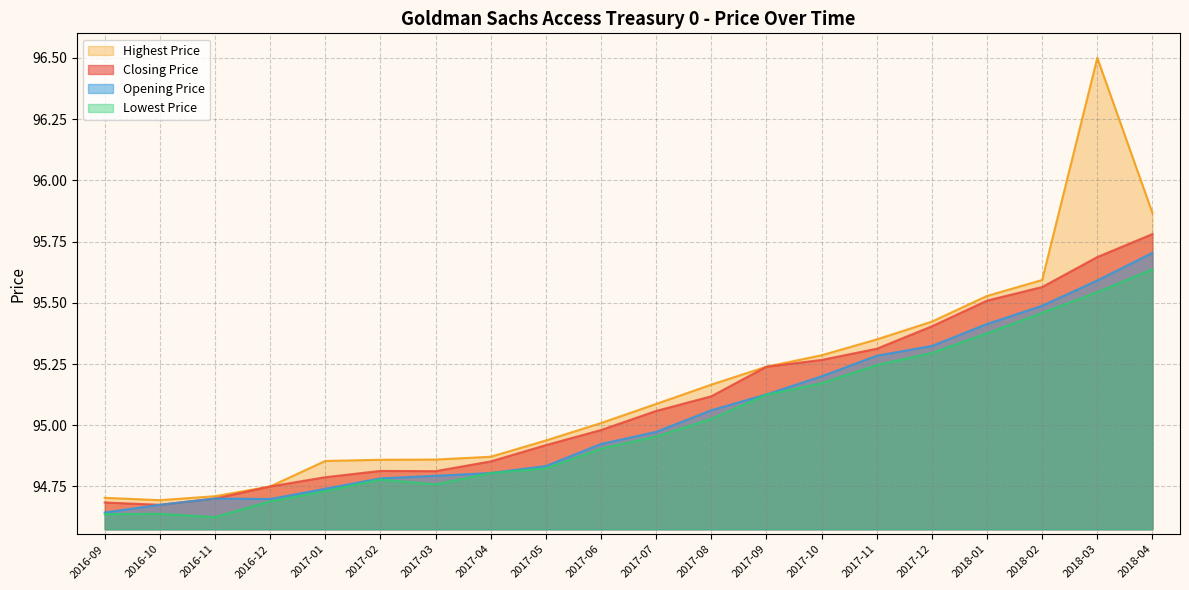

Does the chart have visible grid lines?

Yes